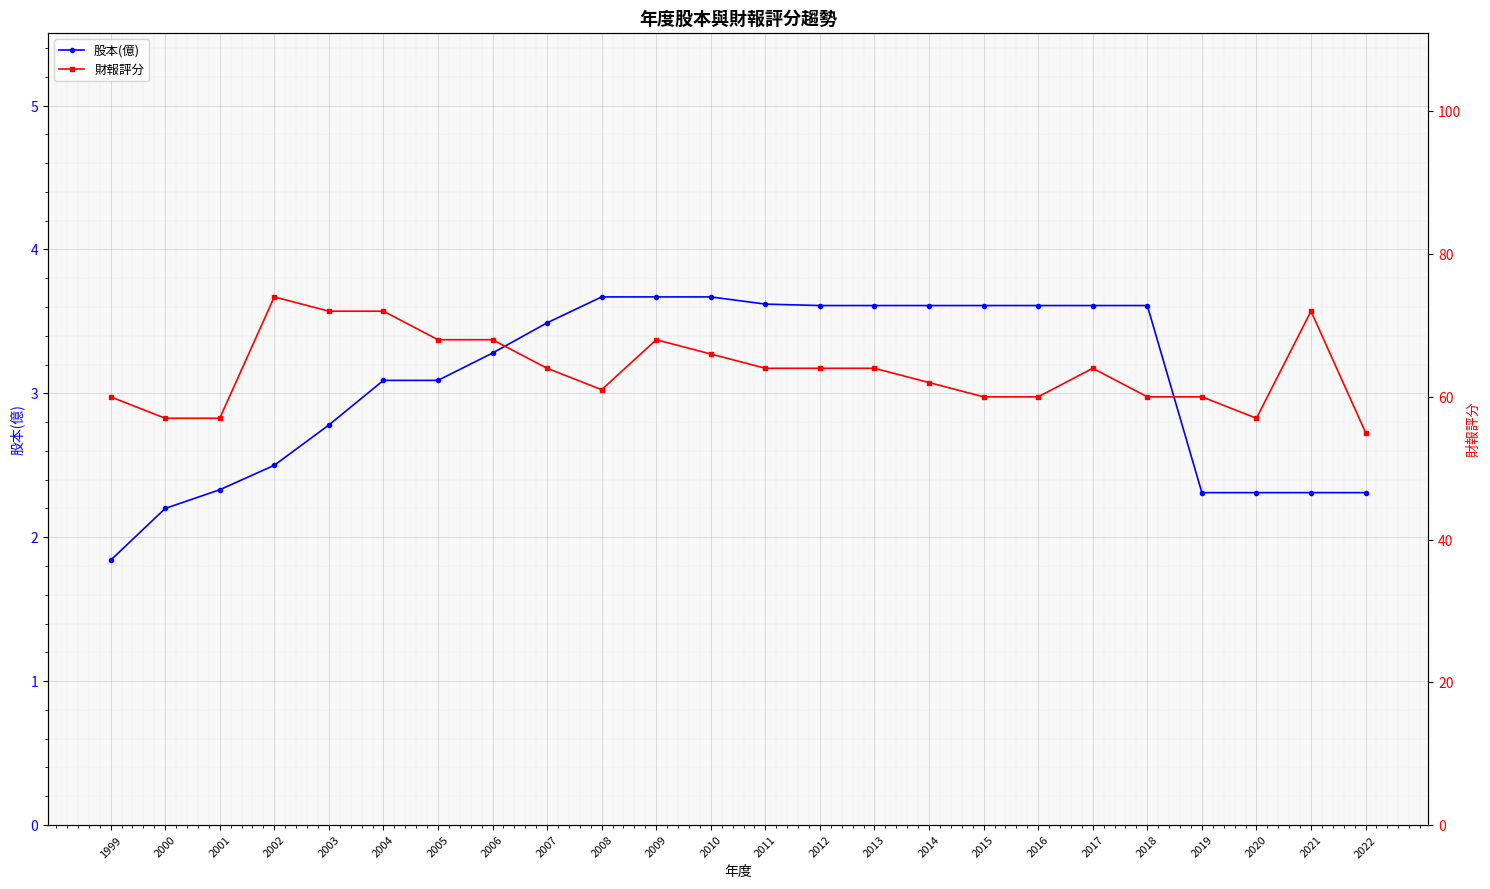

Reading right to left, extract all data points from this chart.

股本(億): 2.3	2.3	2.3	2.3	3.6	3.6	3.6	3.6	3.6	3.6	3.6	3.6	3.7	3.7	3.7	3.5	3.3	3.1	3.1	2.8	2.5	2.3	2.2	1.8
財報評分: 55.0	72.0	57.0	60.0	60.0	64.0	60.0	60.0	62.0	64.0	64.0	64.0	66.0	68.0	61.0	64.0	68.0	68.0	72.0	72.0	74.0	57.0	57.0	60.0